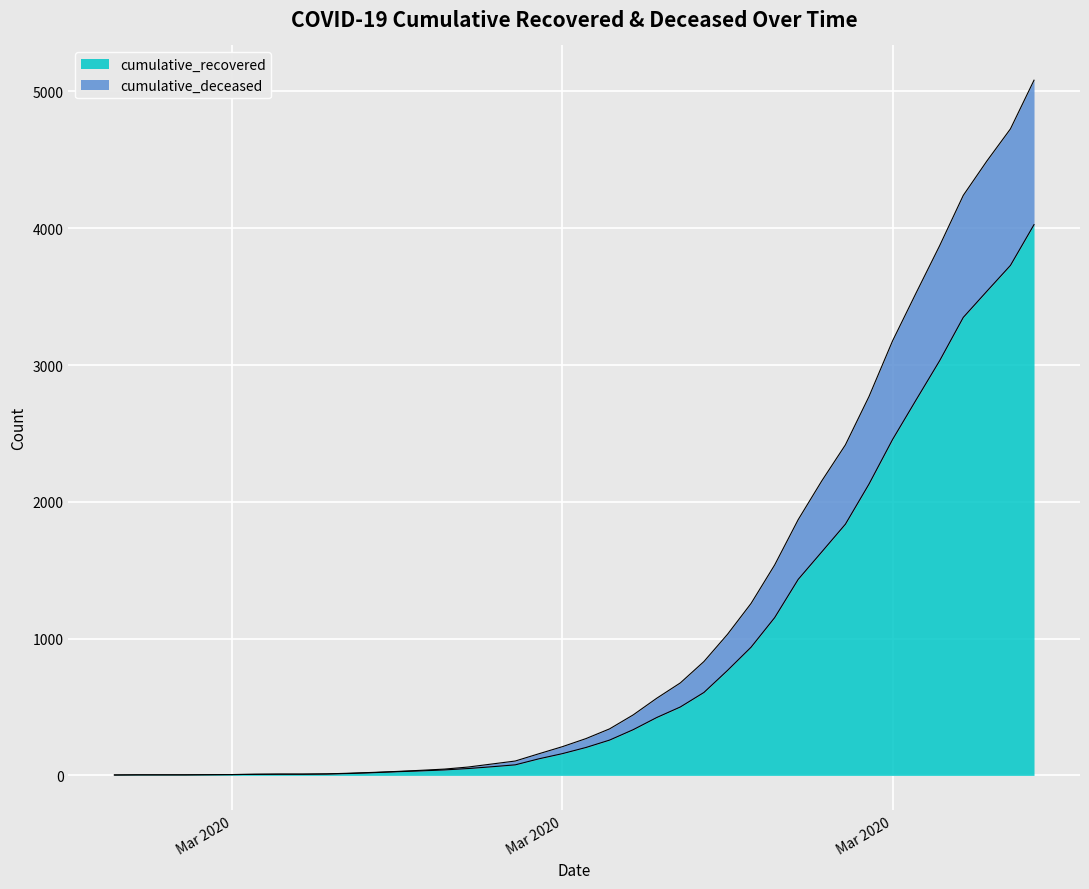

What position from the right is 2020-03-16?

22